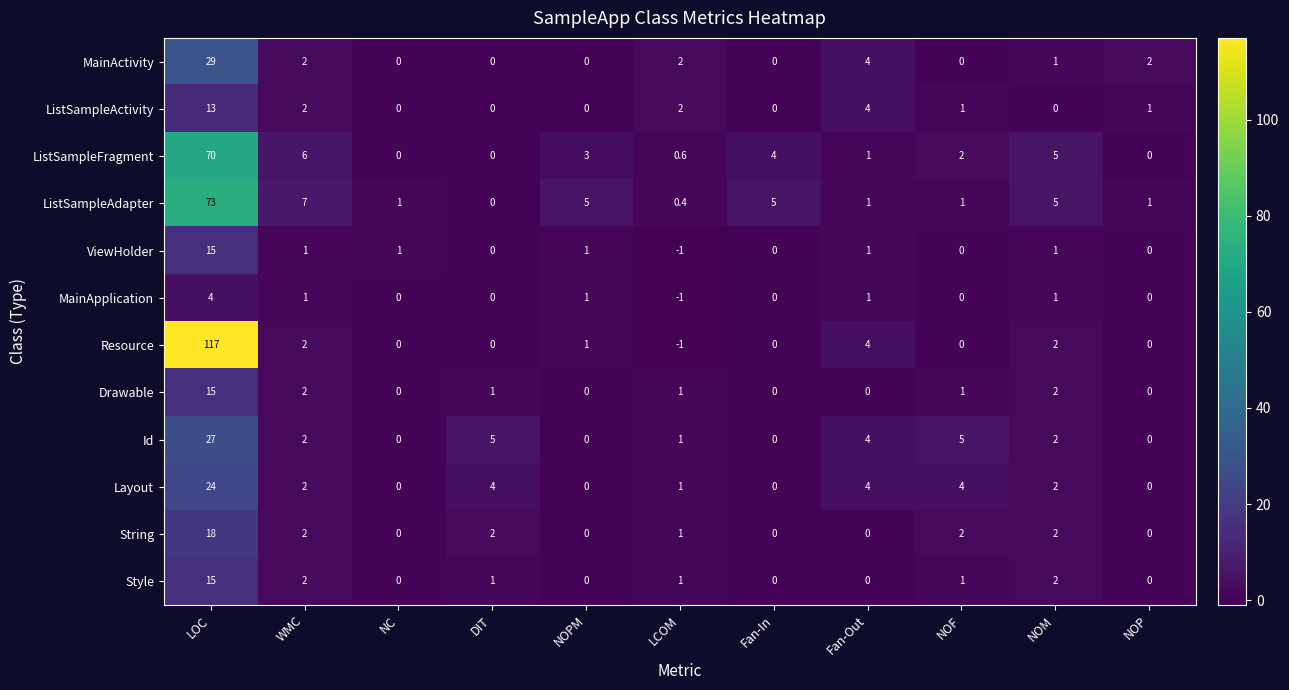

What is the spread (max minus min) of values at LCOM?

3.0